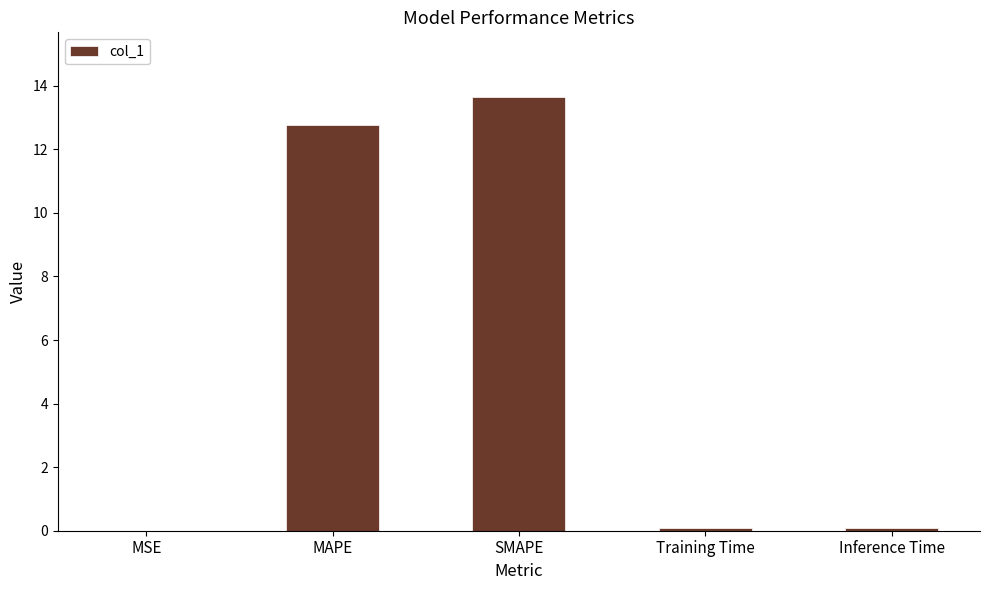

What is the sum of all values?

26.6